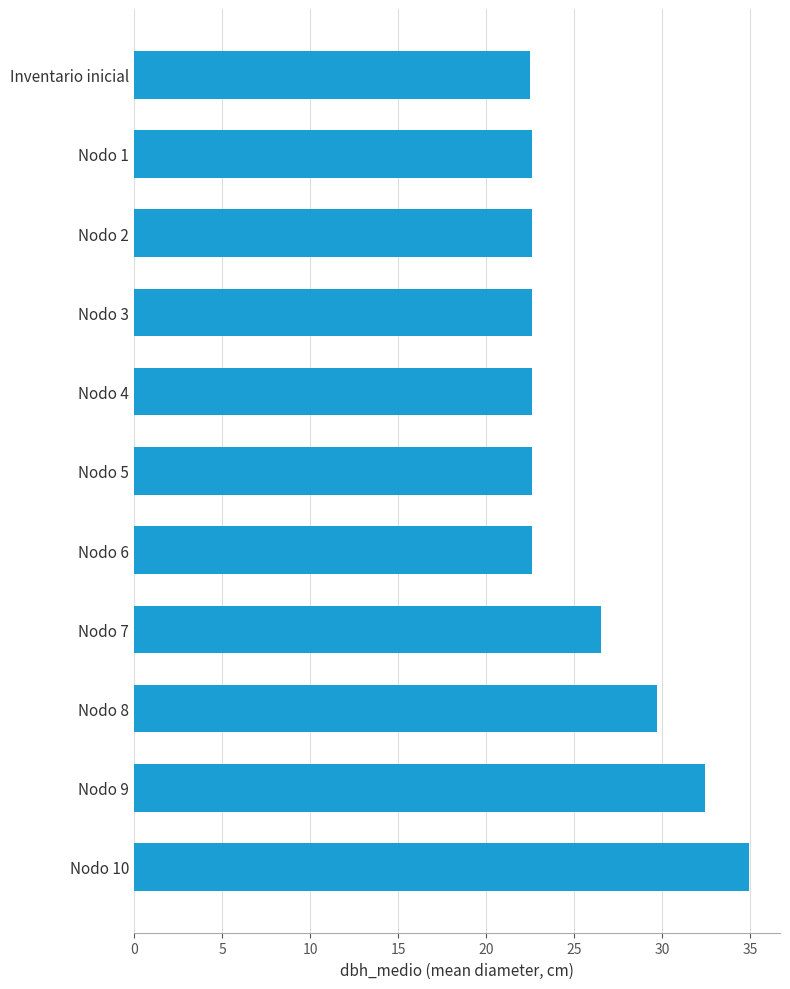

What is the average value?

25.6